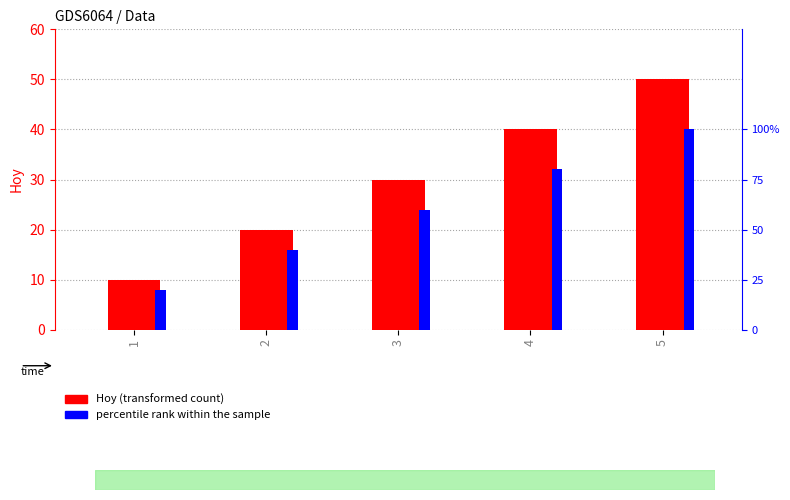

Which series changed the most between 2 and 3?

percentile rank within the sample